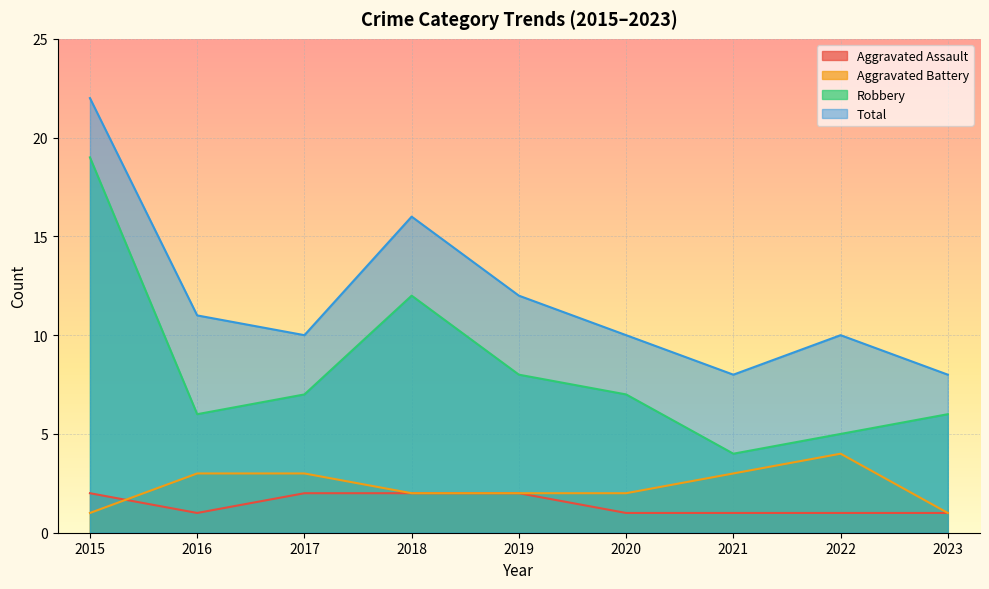

The value of Aggravated Battery at 2021 is 5. True or false?

False